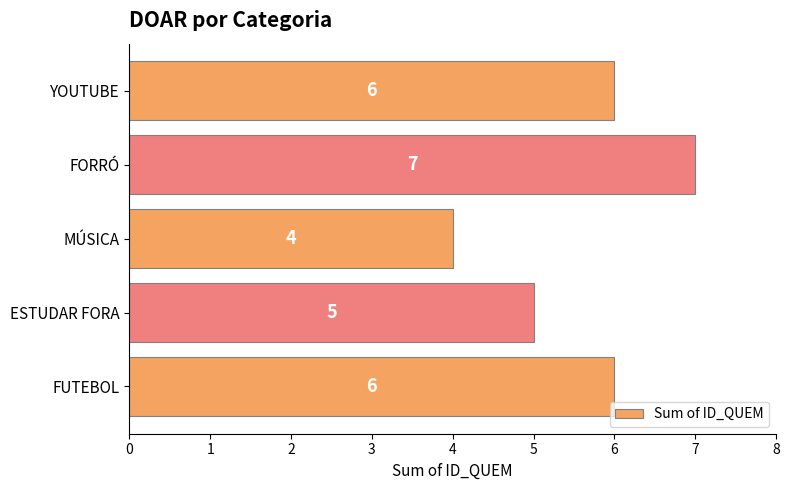

How many bars are there in total?

5